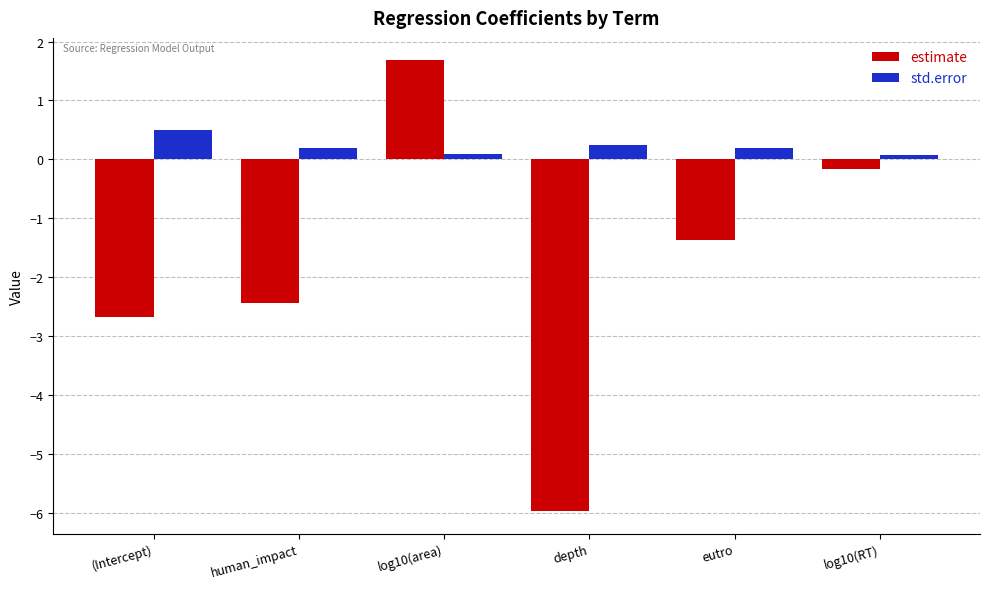

What are all the series names shown in the legend?

estimate, std.error